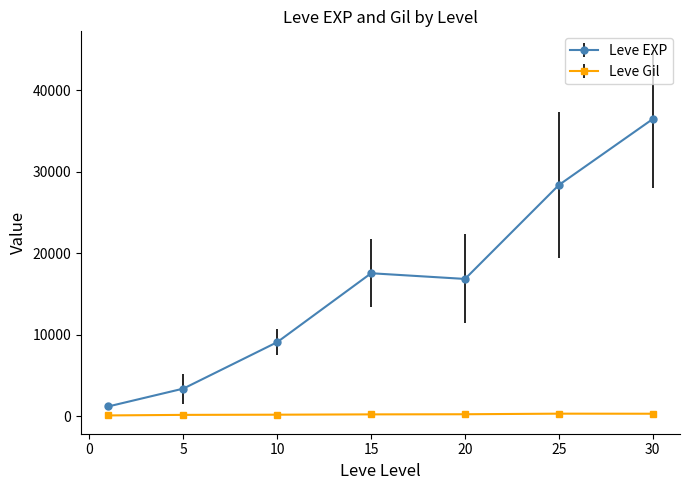

True or false: Leve Gil and Leve EXP intersect in this chart.

False